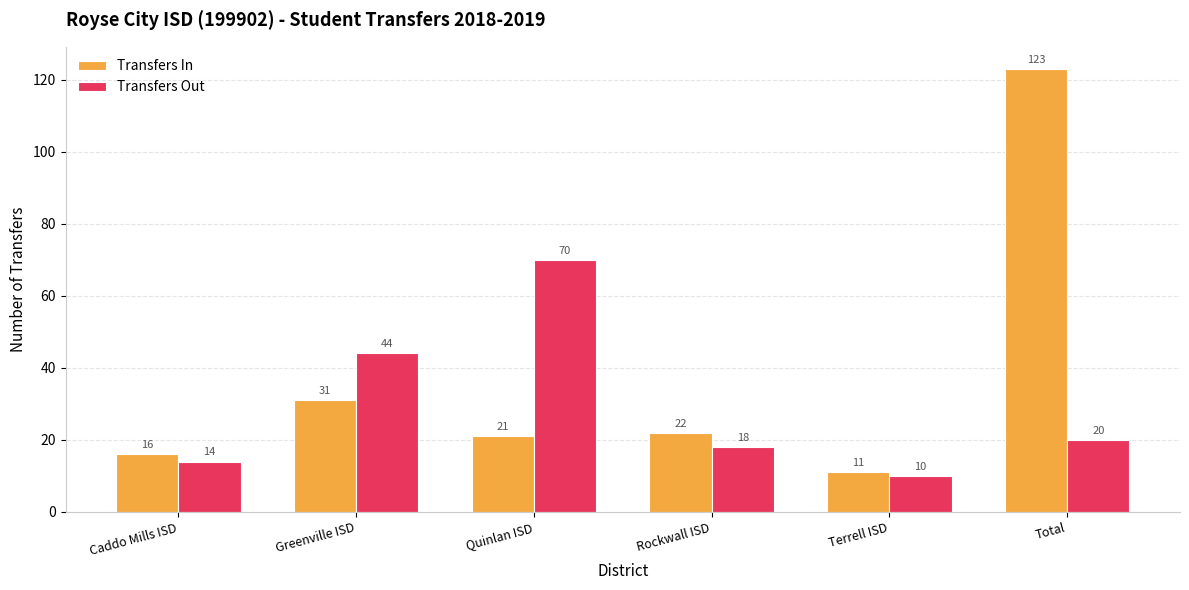

Rank the categories by Transfers In value from highest to lowest.

Total, Greenville ISD, Rockwall ISD, Quinlan ISD, Caddo Mills ISD, Terrell ISD